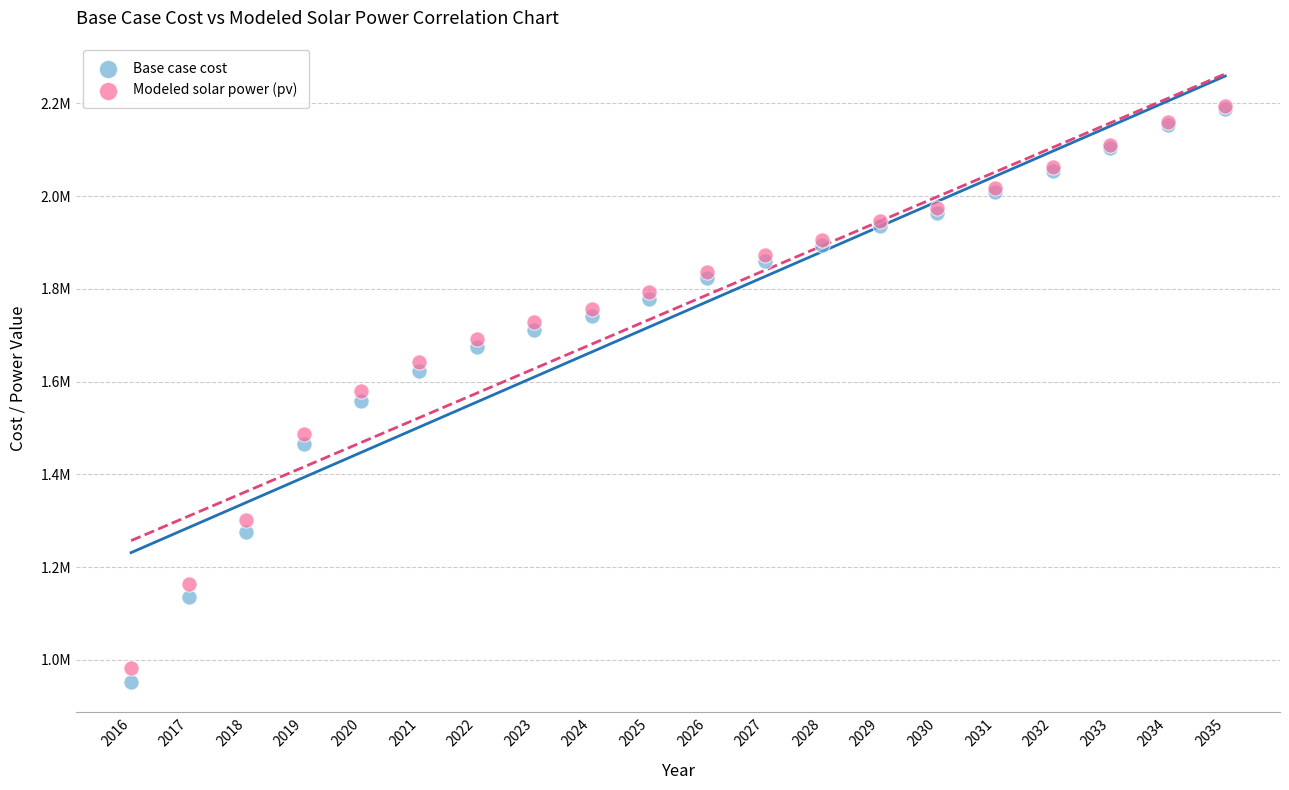

Which series has the largest Y range (max minus min)?

Base case cost